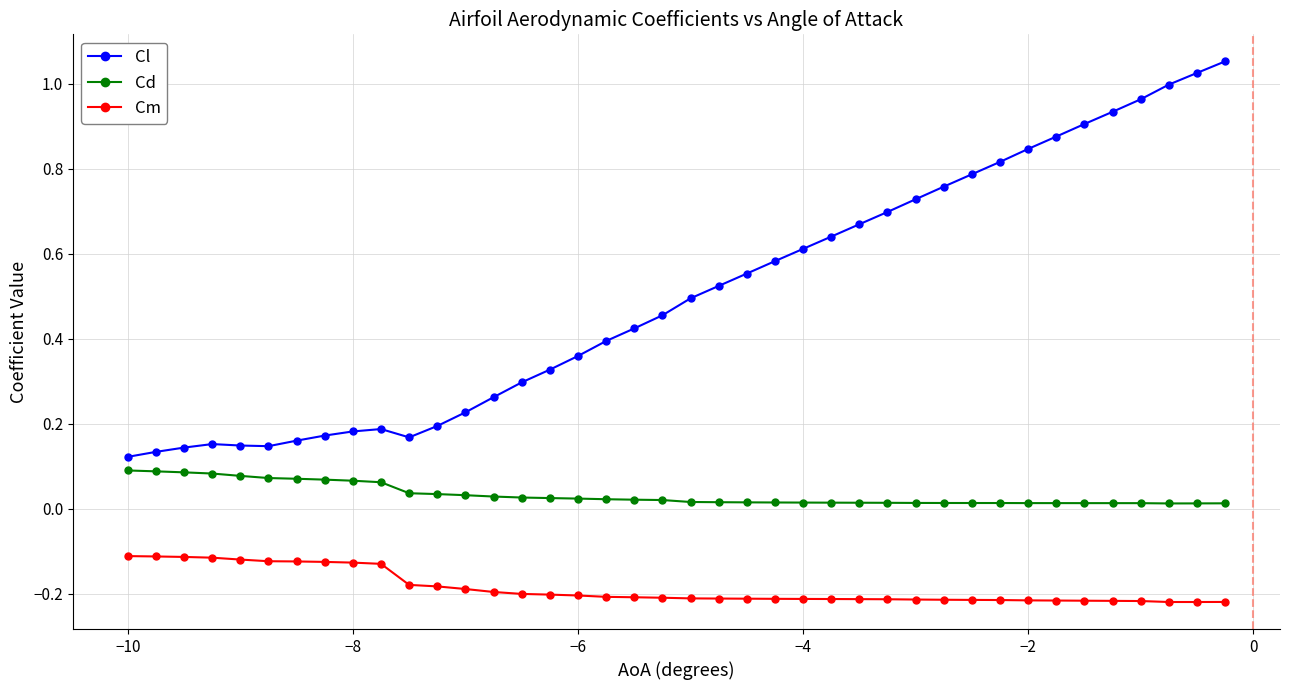

True or false: Cd and Cm cross at least once.

False